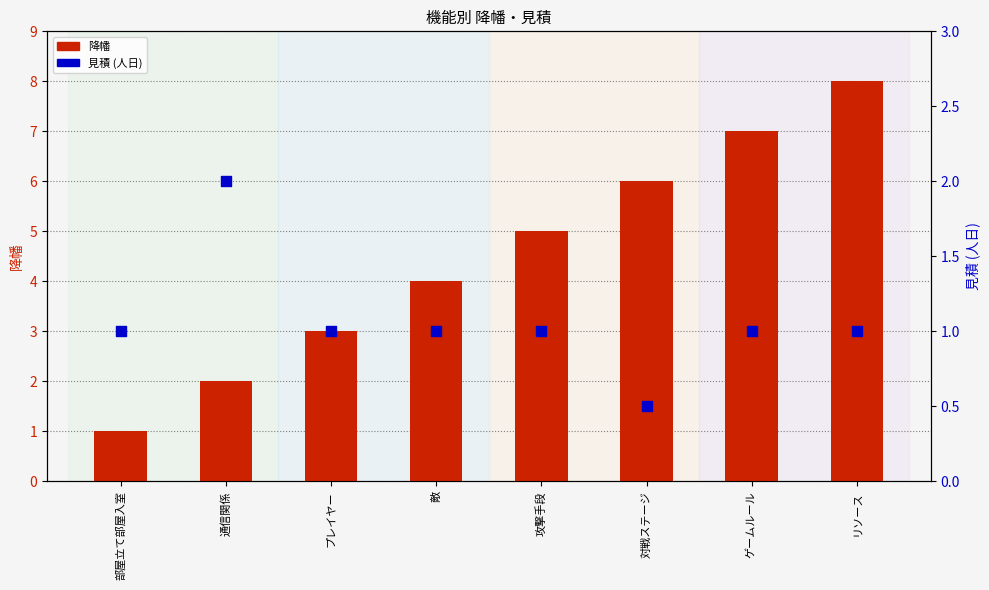

What is the total value across all series at プレイヤー?

4.0